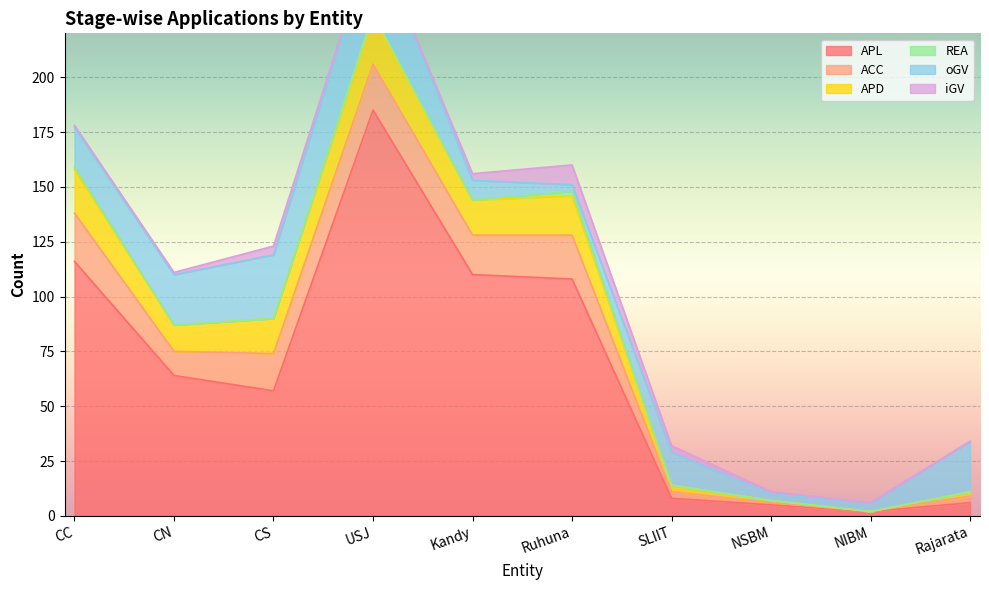

Reading left to right, transcribe all the data shown in this chart.

APL: 116	64	57	185	110	108	8	5	2	6
ACC: 22	11	17	21	18	20	3	1	0	3
APD: 20	12	16	22	16	18	3	1	0	2
REA: 1	0	0	1	0	2	0	0	0	0
oGV: 18	23	29	36	9	3	15	3	4	23
iGV: 1	1	4	0	3	9	3	1	0	0